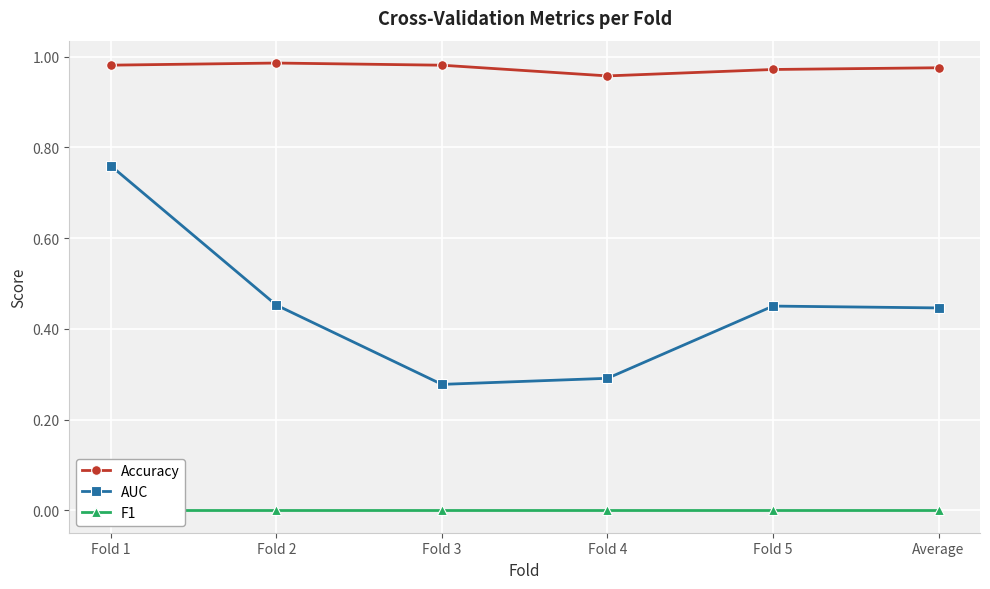

Which category has the lowest value in the AUC series?

Fold 3